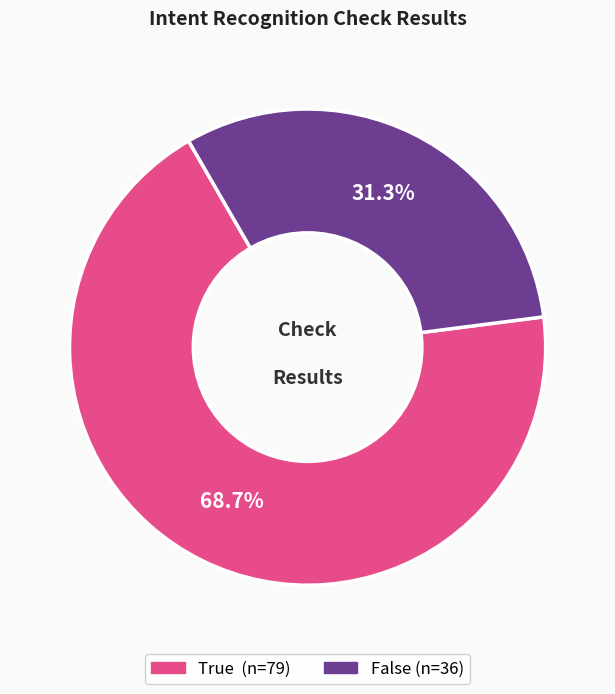

Count the number of slices in the pie.

2